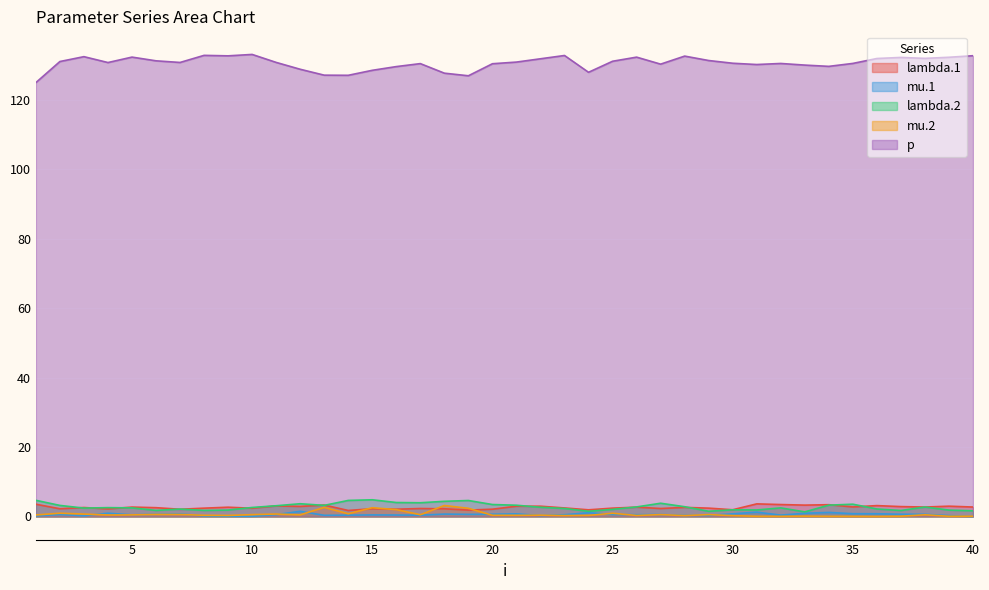

The value of mu.1 at 7 is 0.8. True or false?

True